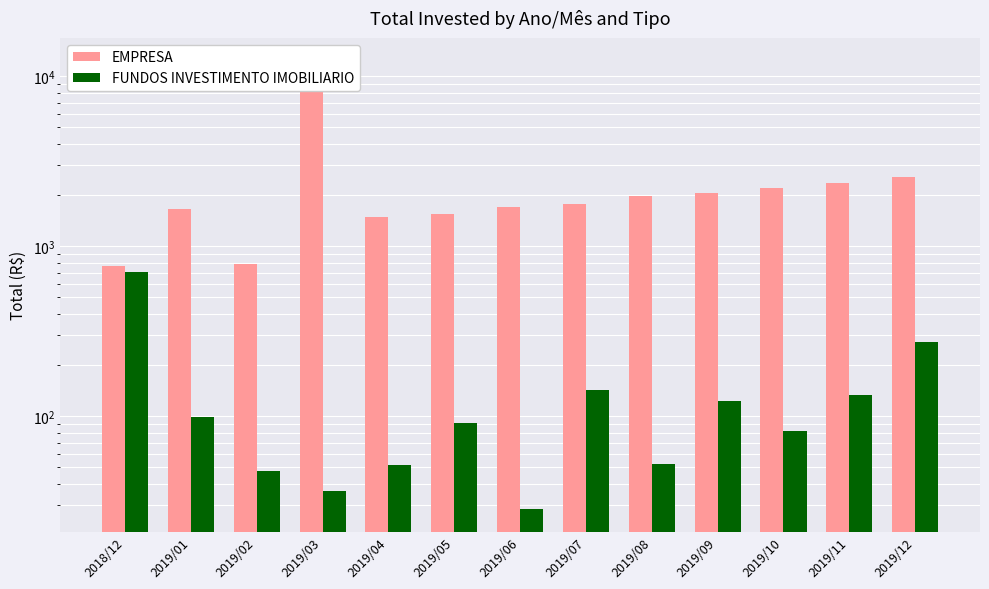

What is the difference between the FUNDOS INVESTIMENTO IMOBILIARIO values at 2018/12 and 2019/02?

657.2